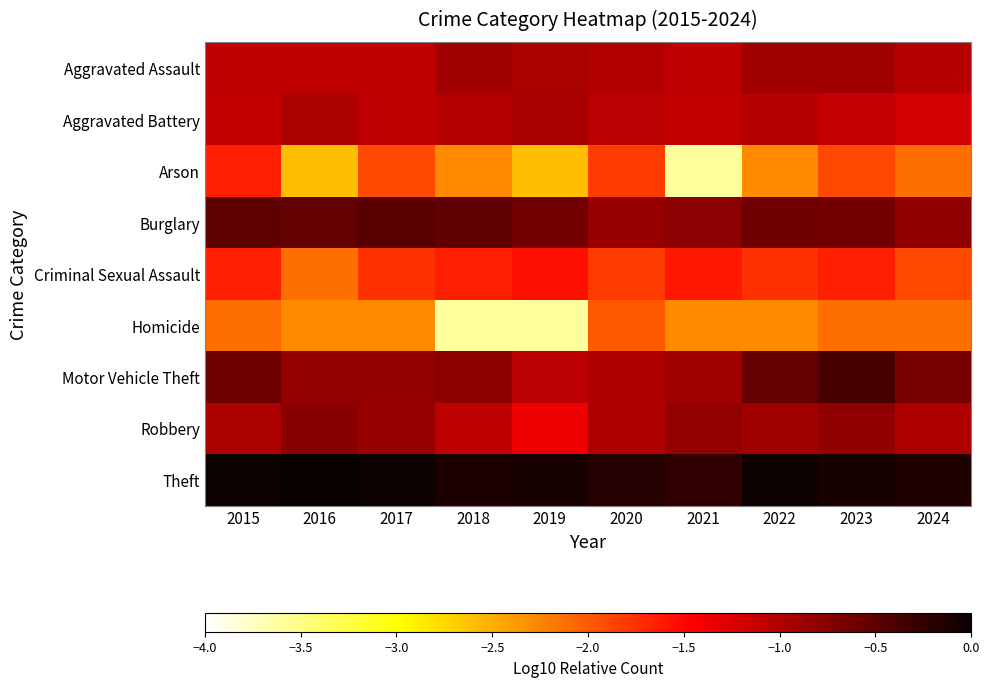

Reading right to left, list all the values displayed in this chart.

Aggravated Assault: 2024=-1.0	2023=-0.9	2022=-0.9	2021=-1.1	2020=-1.0	2019=-1.0	2018=-0.9	2017=-1.1	2016=-1.1	2015=-1.1
Aggravated Battery: 2024=-1.2	2023=-1.1	2022=-1.0	2021=-1.1	2020=-1.1	2019=-1.0	2018=-1.0	2017=-1.1	2016=-1.0	2015=-1.1
Arson: 2024=-2.1	2023=-1.9	2022=-2.3	2021=-3.6	2020=-1.8	2019=-2.6	2018=-2.3	2017=-1.9	2016=-2.6	2015=-1.6
Burglary: 2024=-0.8	2023=-0.6	2022=-0.6	2021=-0.8	2020=-0.9	2019=-0.6	2018=-0.5	2017=-0.5	2016=-0.5	2015=-0.5
Criminal Sexual Assault: 2024=-1.9	2023=-1.6	2022=-1.8	2021=-1.6	2020=-1.8	2019=-1.6	2018=-1.6	2017=-1.8	2016=-2.1	2015=-1.6
Homicide: 2024=-2.1	2023=-2.1	2022=-2.3	2021=-2.3	2020=-2.0	2019=-3.6	2018=-3.6	2017=-2.3	2016=-2.3	2015=-2.1
Motor Vehicle Theft: 2024=-0.6	2023=-0.4	2022=-0.6	2021=-0.9	2020=-1.0	2019=-1.1	2018=-0.8	2017=-0.8	2016=-0.8	2015=-0.6
Robbery: 2024=-1.0	2023=-0.8	2022=-0.9	2021=-0.8	2020=-1.0	2019=-1.4	2018=-1.1	2017=-0.9	2016=-0.8	2015=-1.0
Theft: 2024=-0.1	2023=-0.1	2022=-0.0	2021=-0.2	2020=-0.2	2019=-0.1	2018=-0.1	2017=-0.0	2016=0.0	2015=-0.0